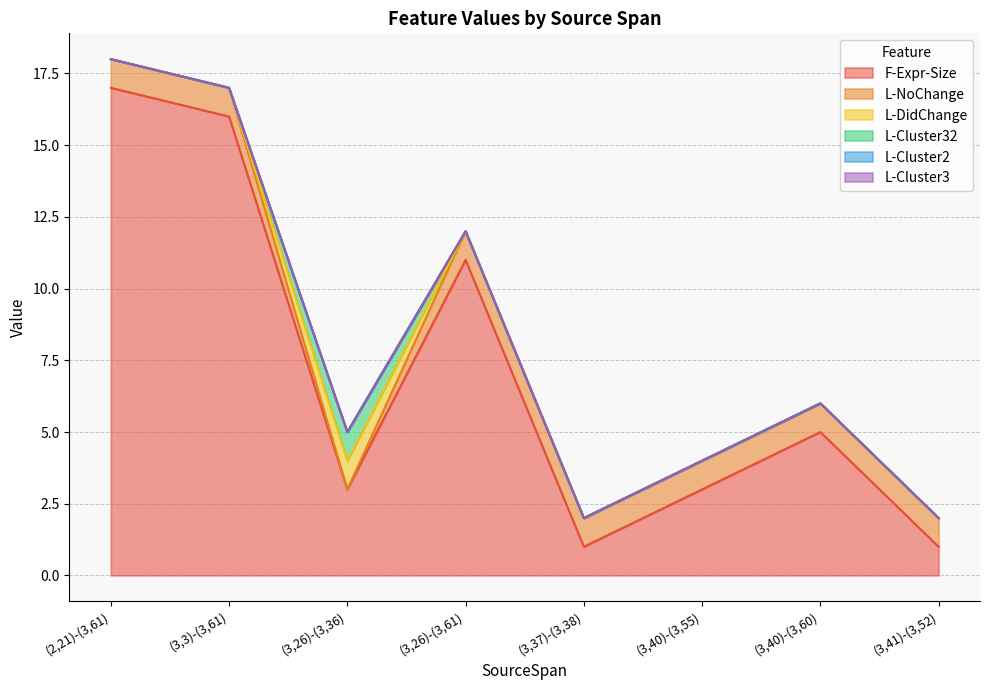

Between (3,3)-(3,61) and (3,37)-(3,38), which series saw the biggest shift?

F-Expr-Size